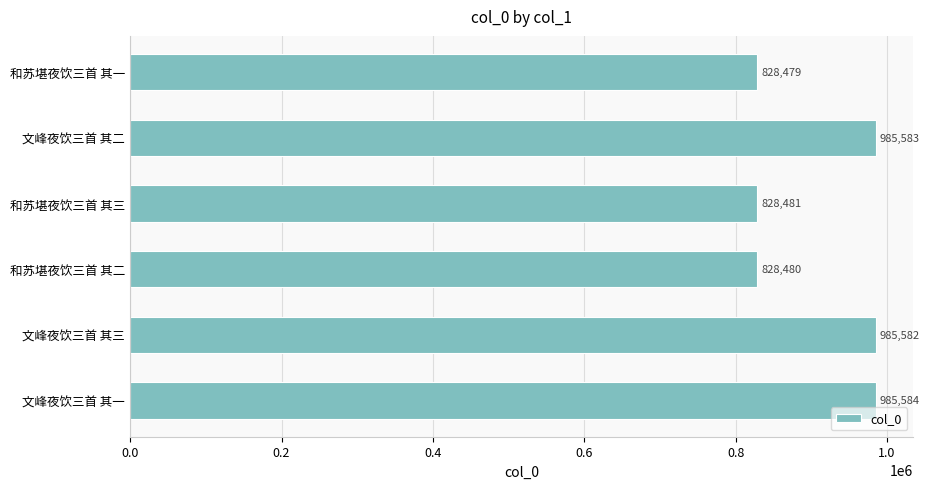

List the labels in order of value, smallest first.

和苏堪夜饮三首 其一, 和苏堪夜饮三首 其二, 和苏堪夜饮三首 其三, 文峰夜饮三首 其三, 文峰夜饮三首 其二, 文峰夜饮三首 其一